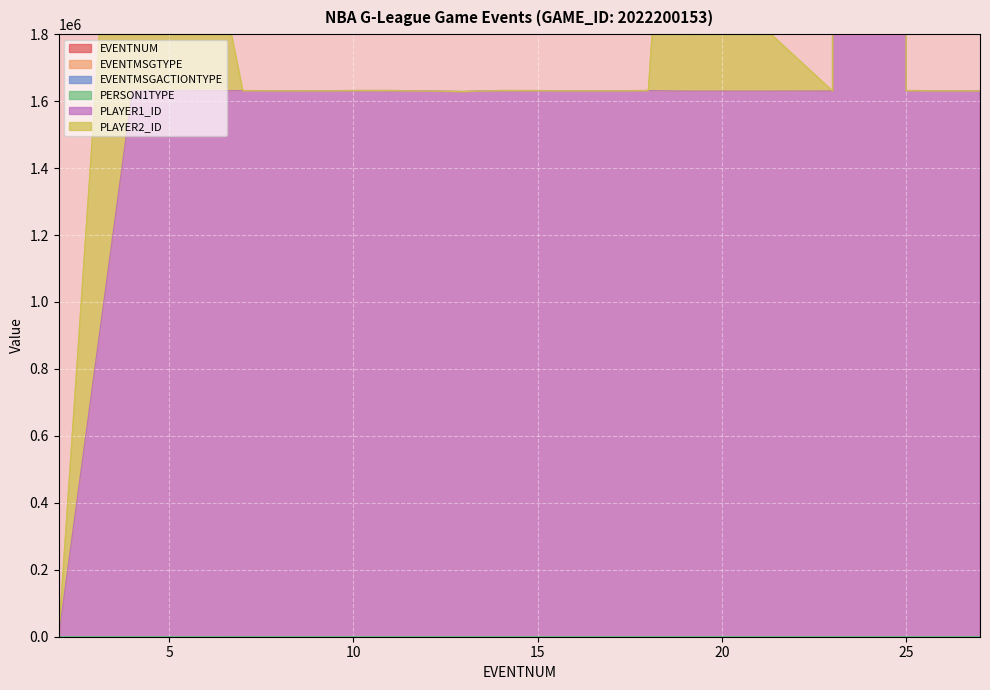

What is the value of the PLAYER1_ID point at the 20th from the left?

1630825